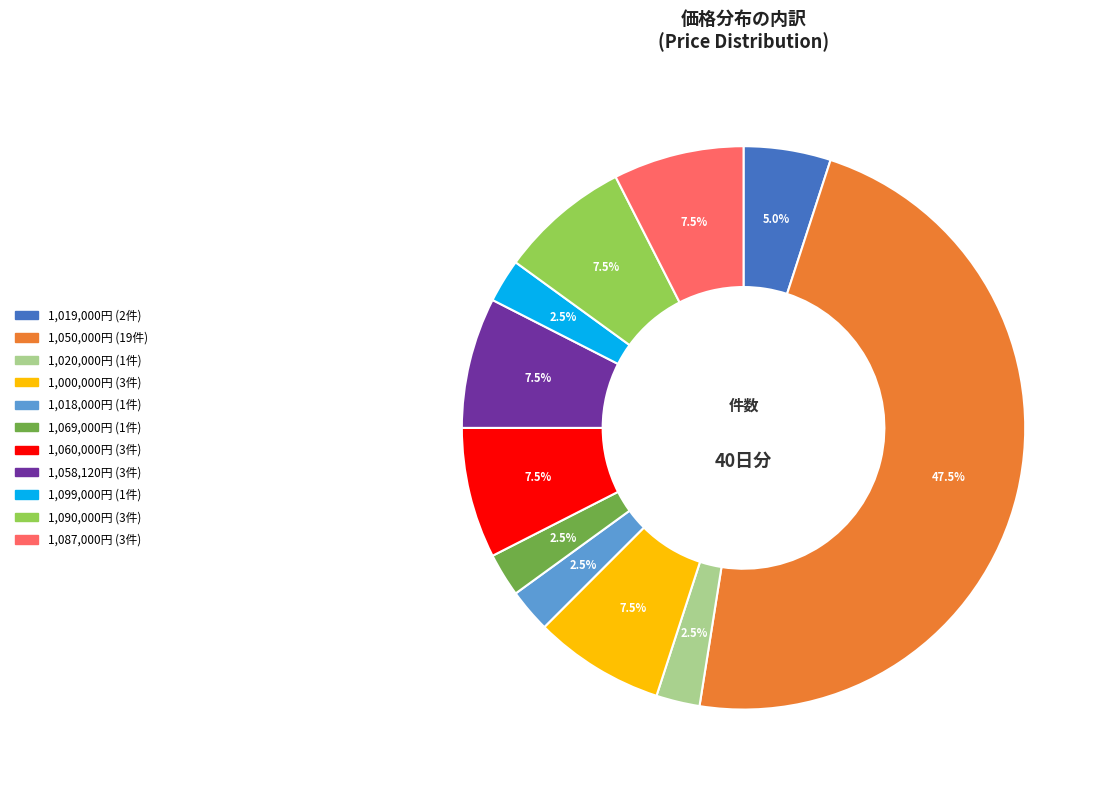

Does any single category account for the majority?

No